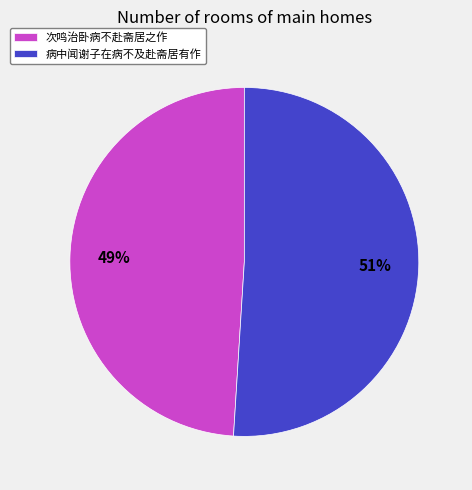

What is the smallest slice in the pie chart?

次鸣治卧病不赴斋居之作